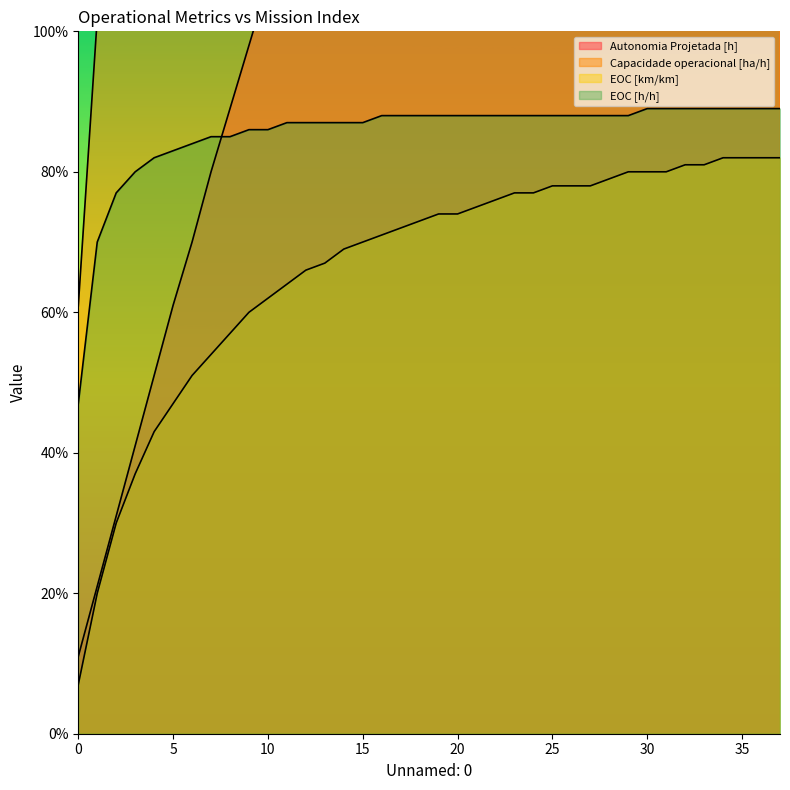

What is the difference between the maximum and minimum values in the EOC [km/km] series?

0.8